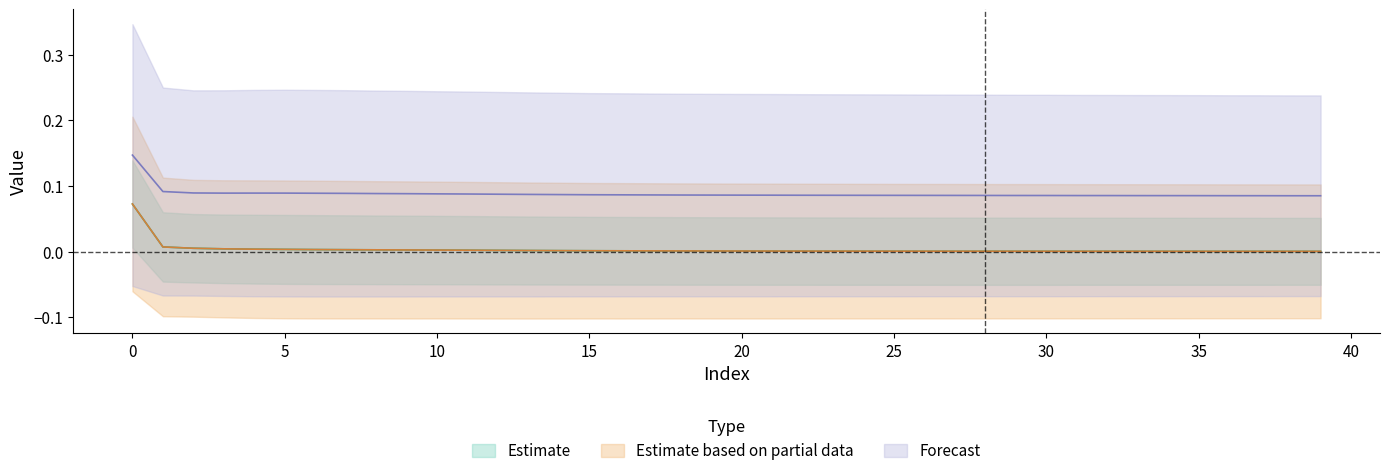

What is the total value across all series at 40?

0.1